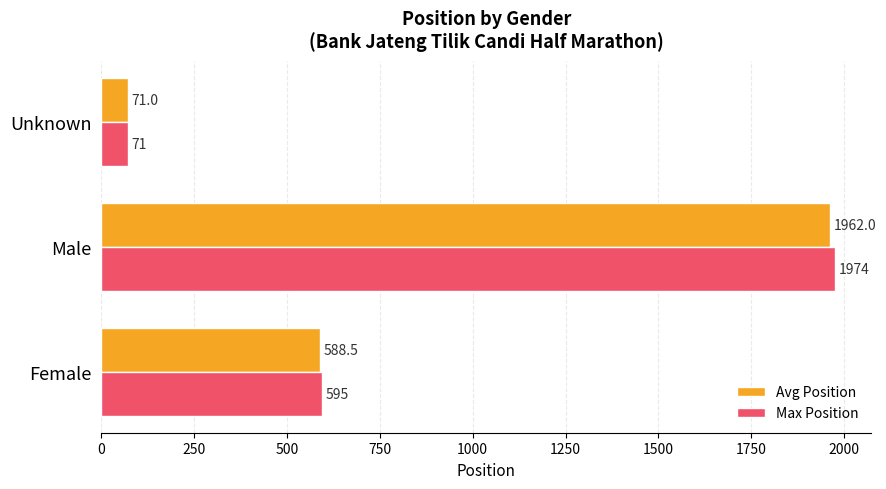

What is the total value across all series at Unknown?

142.0